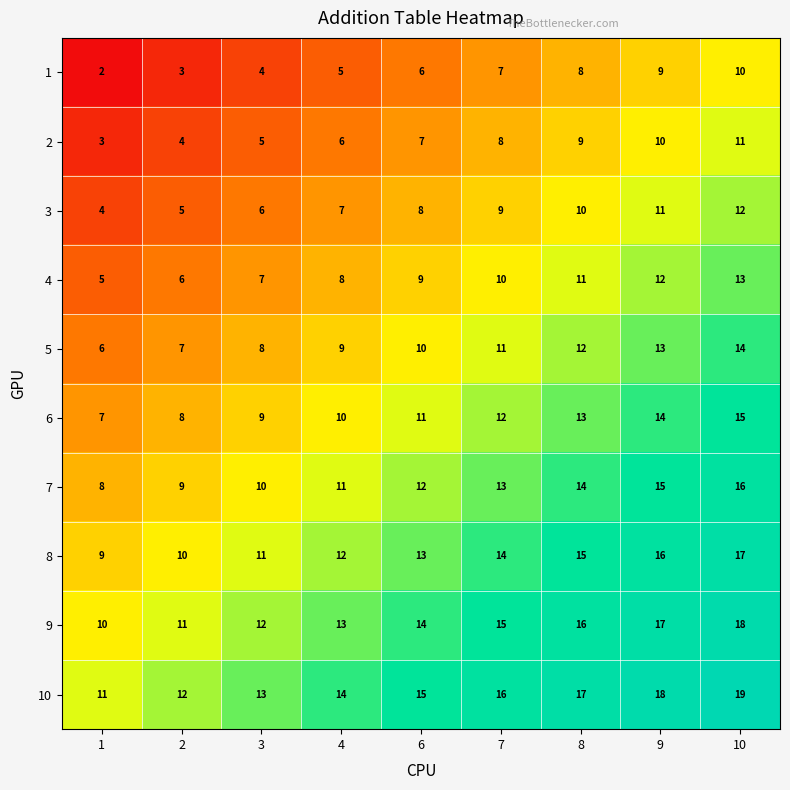

What is the maximum value shown in the chart?

19